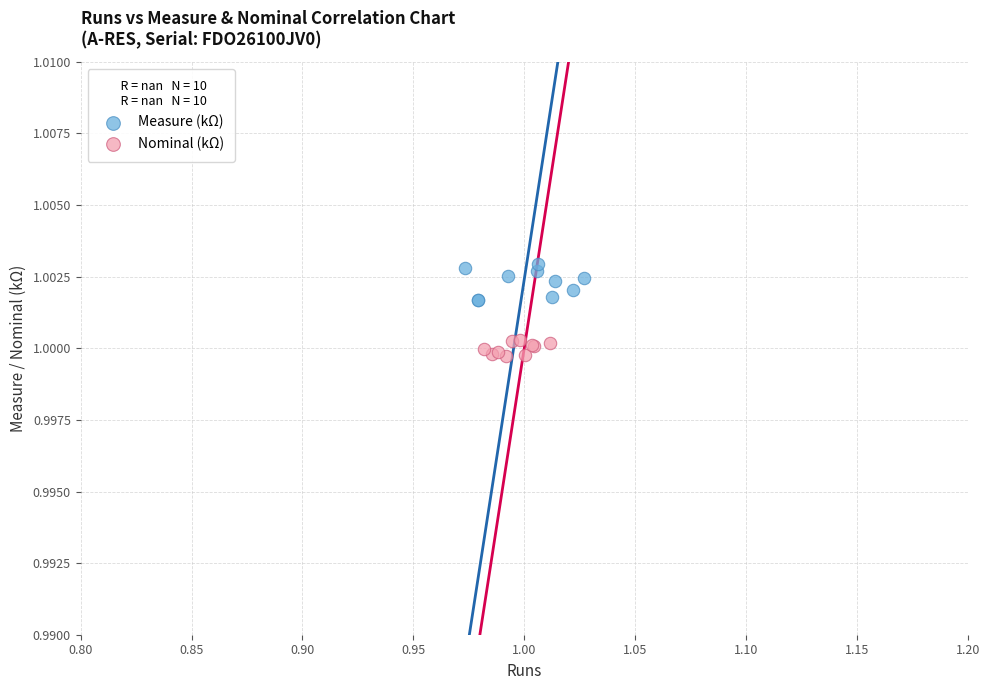

What are all the series names shown in the legend?

Measure (kΩ), Nominal (kΩ)